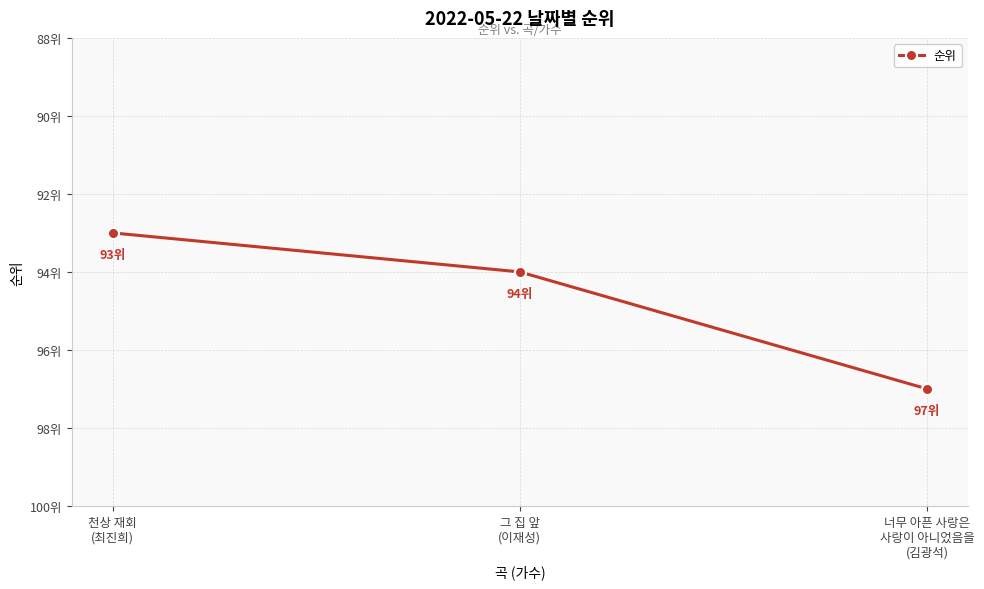

The chart shows a value of 94 at 그 집 앞
(이재성). True or false?

True